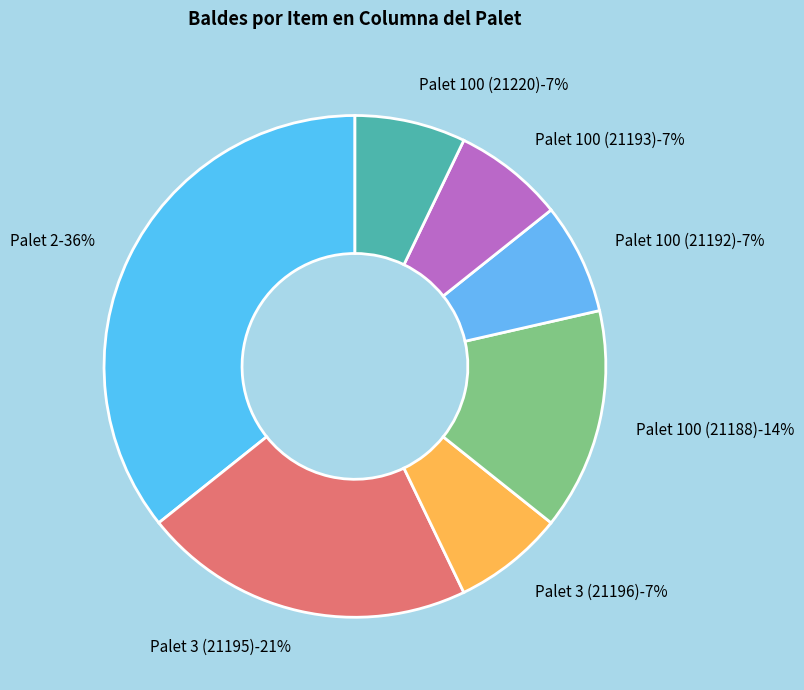

Is it true that Palet 3 (21195) is 28% of the pie?

False